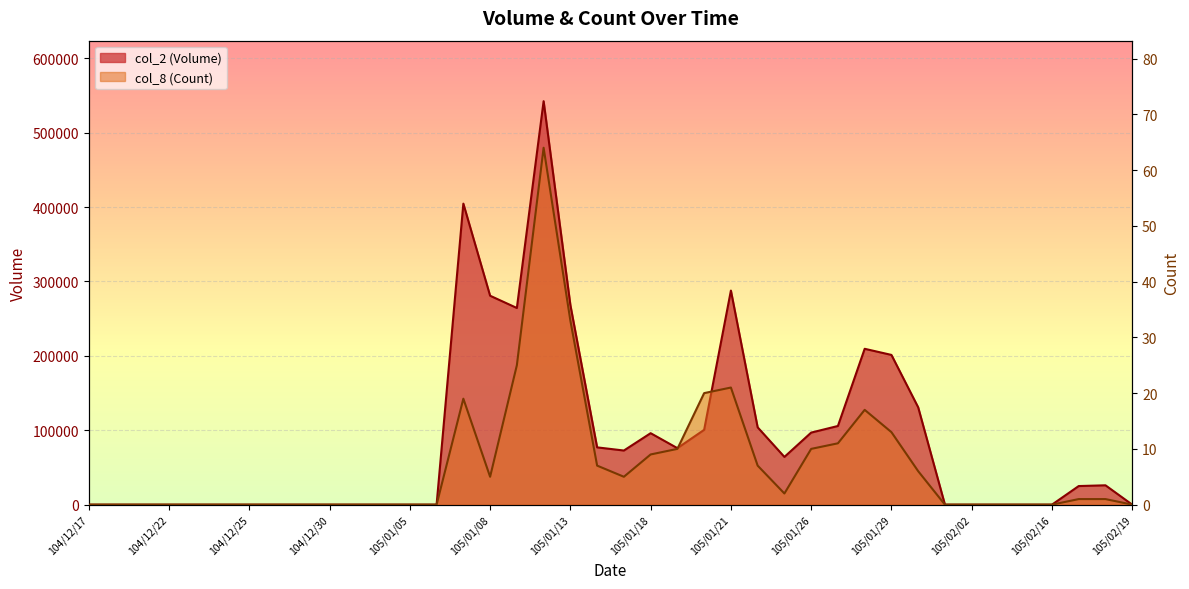

How many lines are shown in the chart?

2